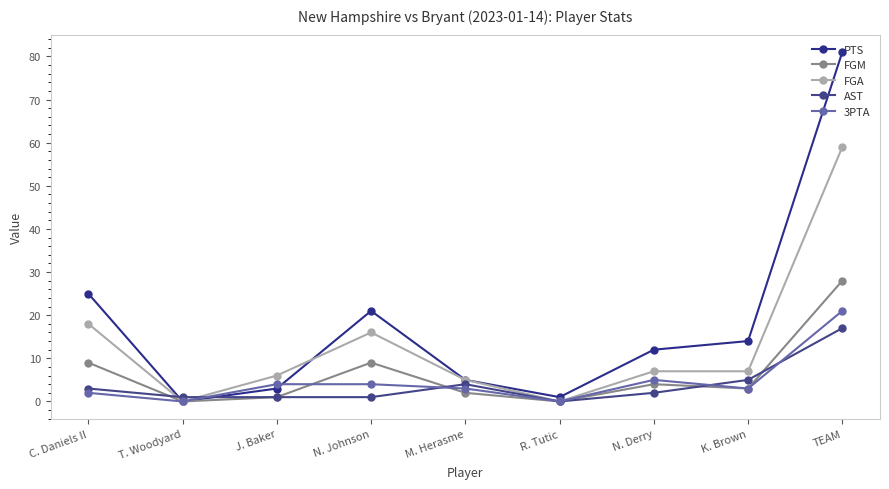

How many lines are shown in the chart?

5